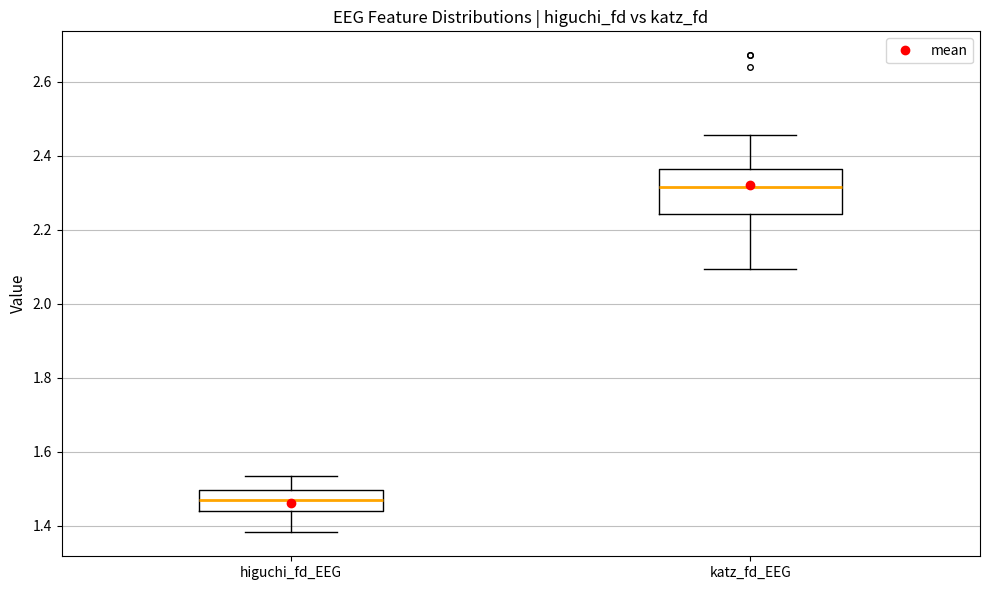

Where is the lower edge of the box for katz_fd_EEG on the y-axis? The values are not printed on the chart, so give them approximately, as read against the axis.

2.24